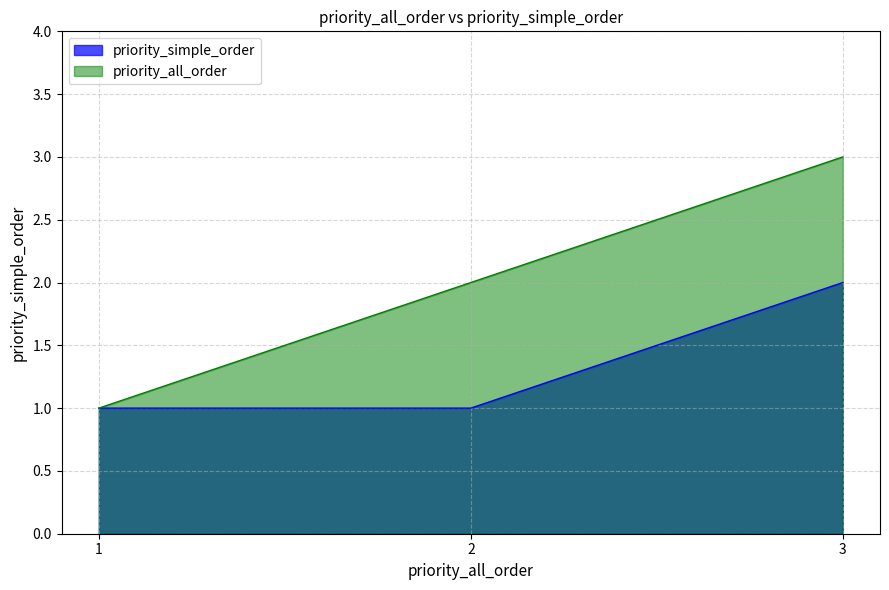

What value does the priority_all_order series have at 3?

3